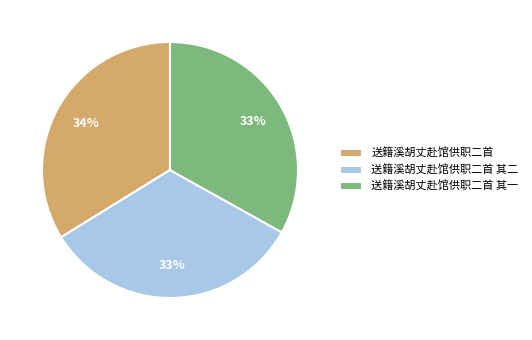

Count the number of slices in the pie.

3